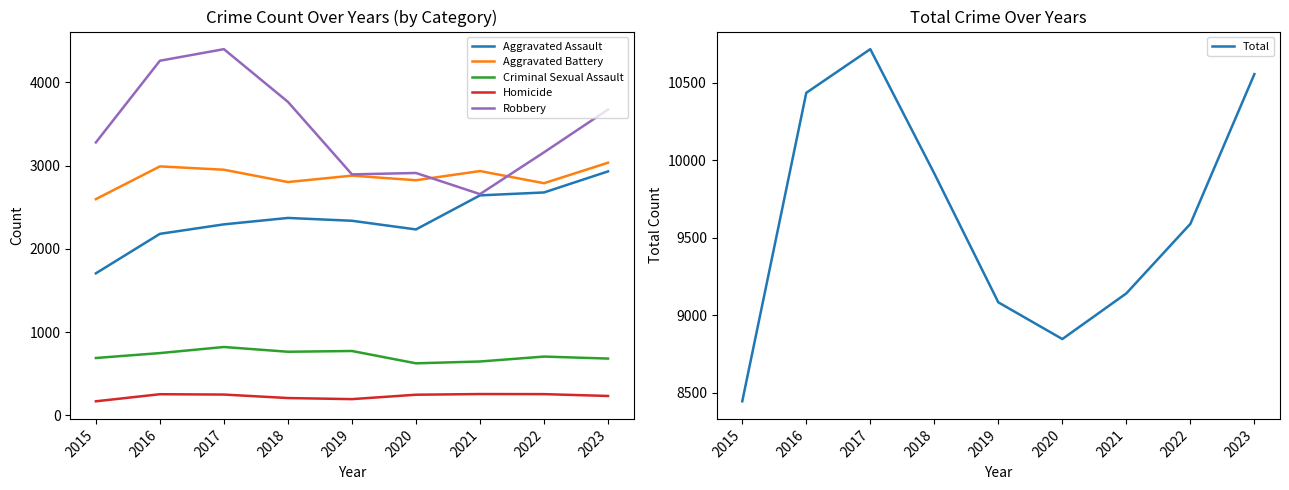

At how many categories does at least one series exceed 4446?

9